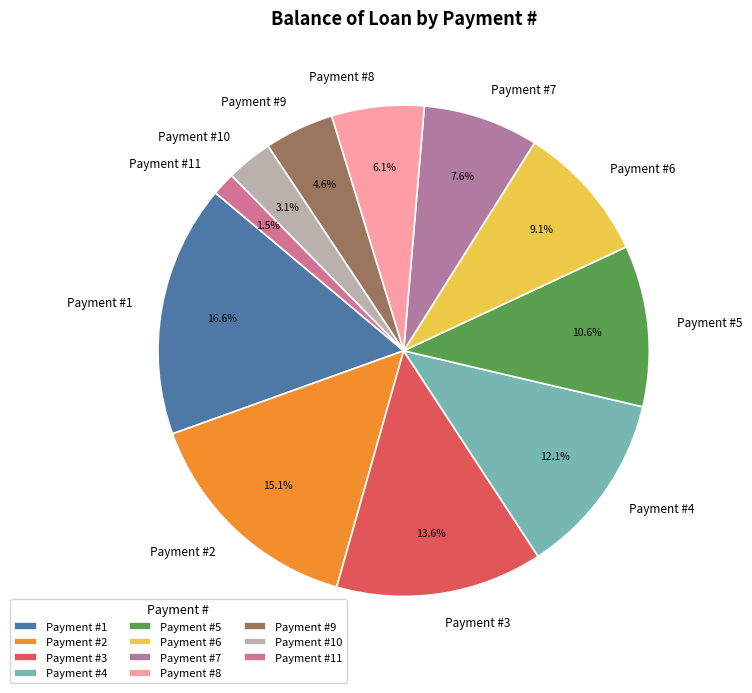

Which category has the smallest portion of the pie?

Payment #11